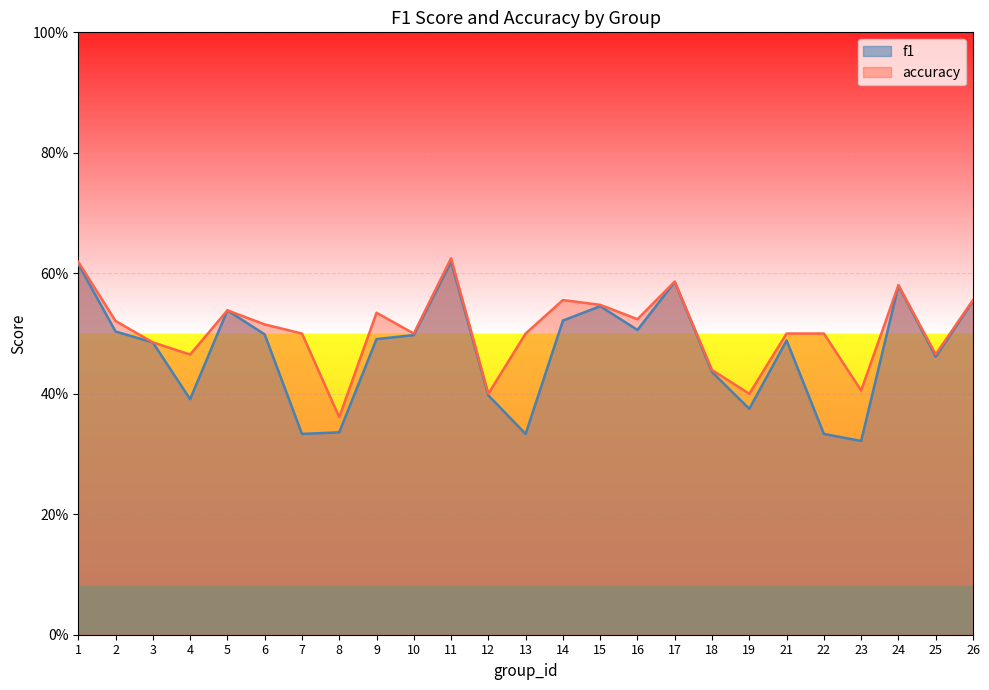

Rank the series by their average value, from highest to lowest.

accuracy, f1